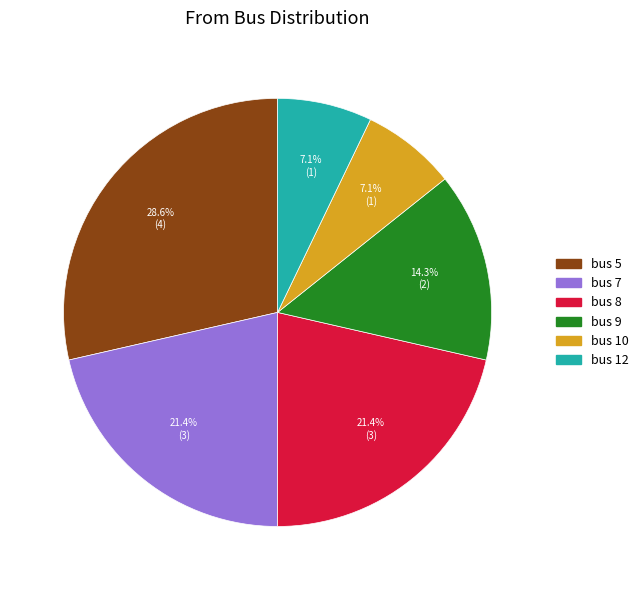

To the nearest percent, what is the combined percentage of bus 12 and bus 9?

21%